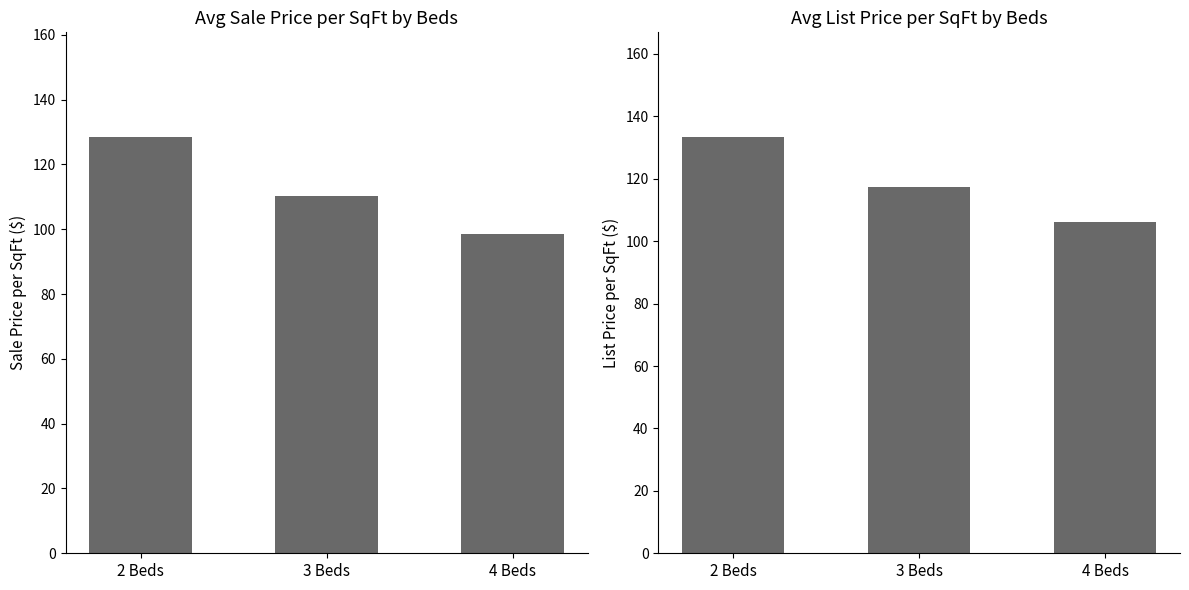

True or false: Avg Sale Price per SqFt has a value of 128.6 at 2 Beds.

True